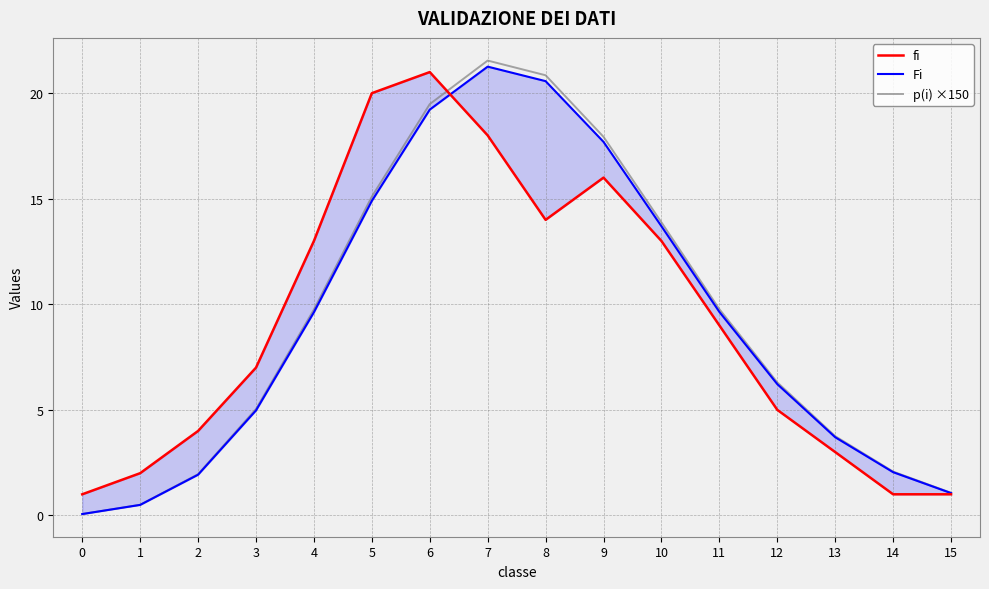

What is the spread (max minus min) of values at 1?

1.5